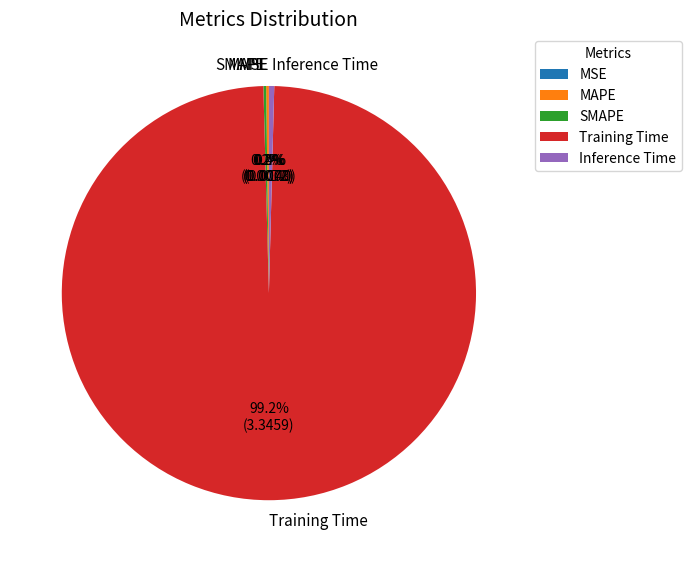

Which slice is the largest?

Training Time